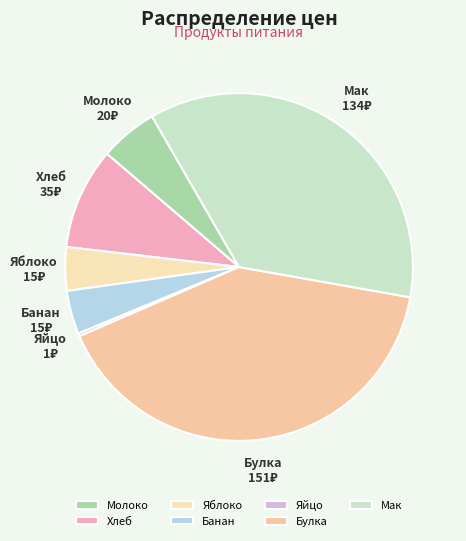

Does Молоко account for over 50% of the chart?

No